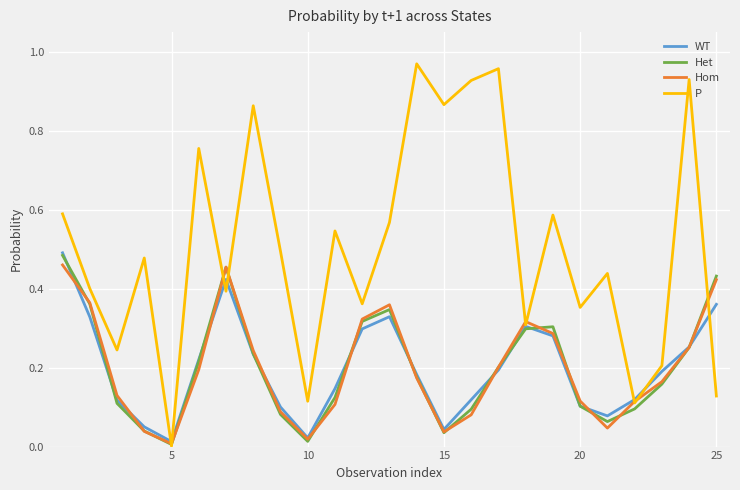

Which series has the widest spread of values?

P